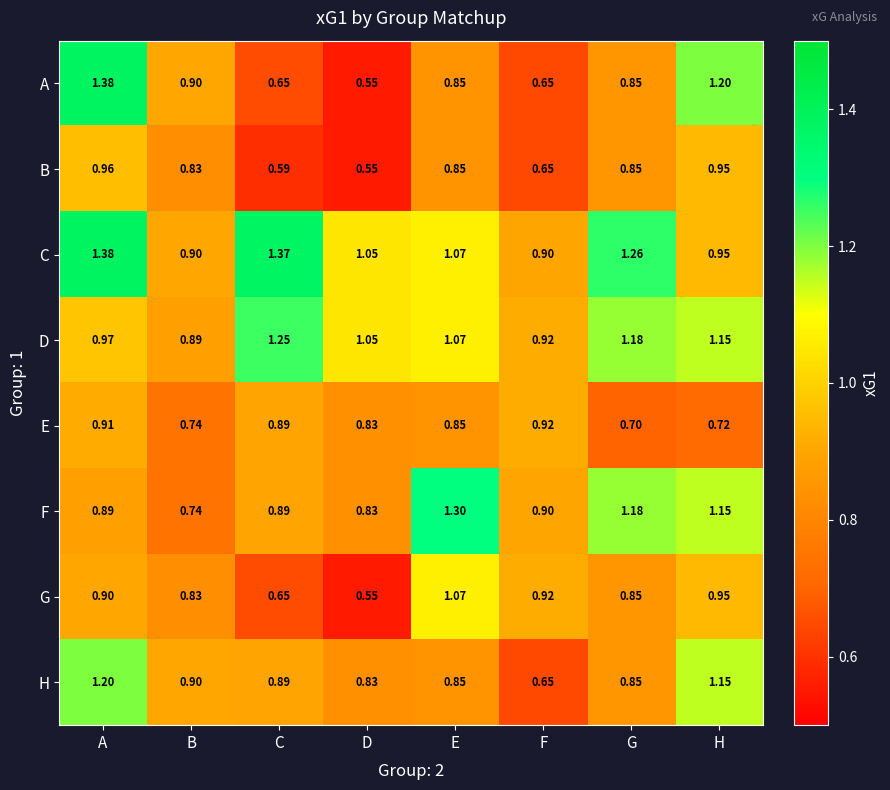

What is the total value across all series at B?

6.7